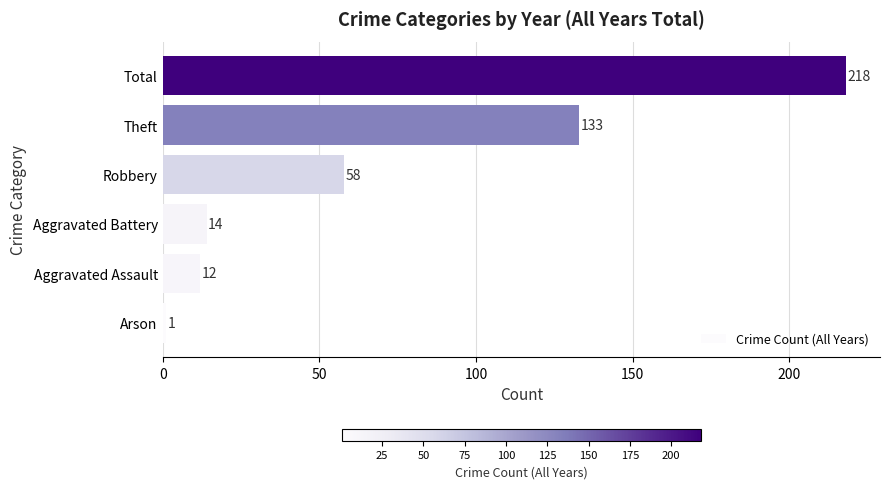

List the labels in order of value, smallest first.

Arson, Aggravated Assault, Aggravated Battery, Robbery, Theft, Total